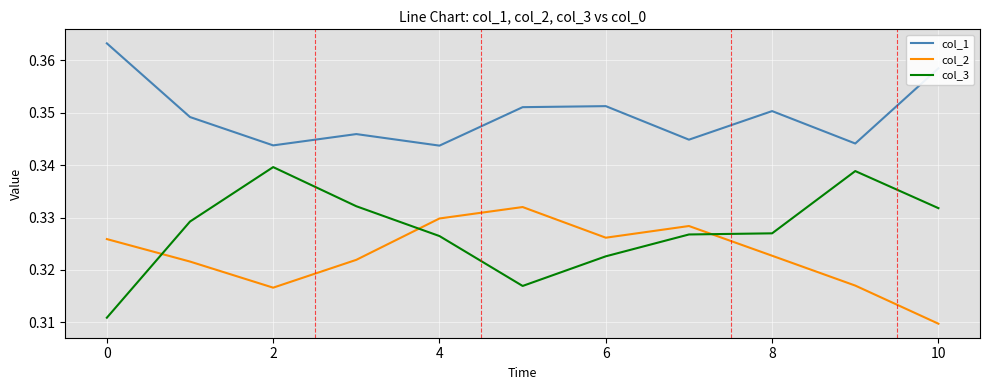

Rank the series by their average value, from lowest to highest.

col_2, col_3, col_1